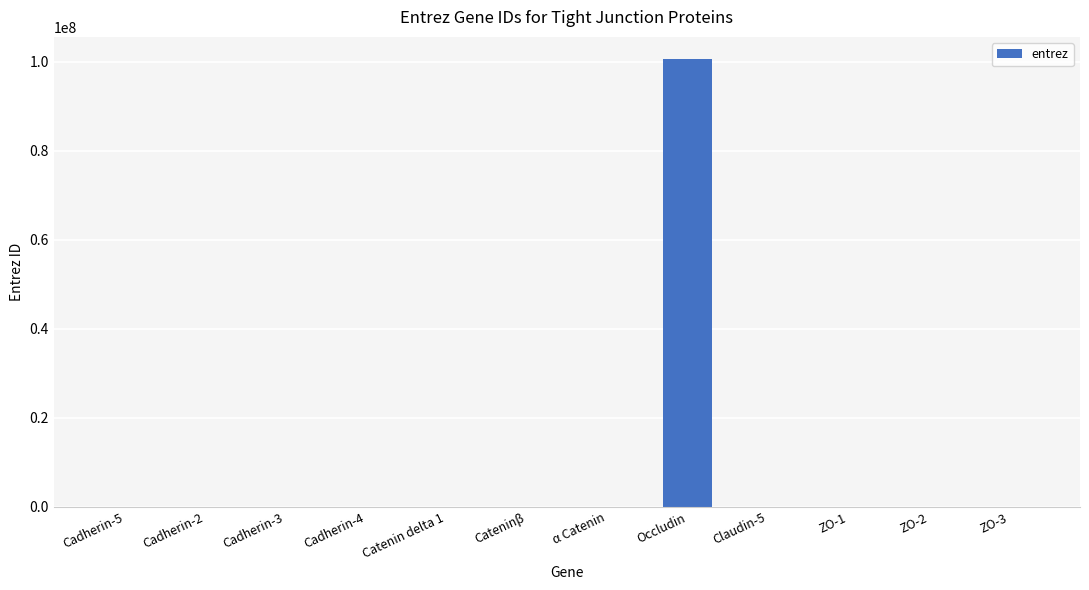

At which category does the chart reach its peak across all series?

Occludin